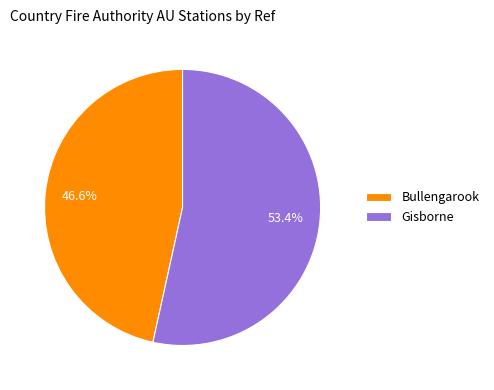

True or false: Gisborne accounts for 53% of the total.

True